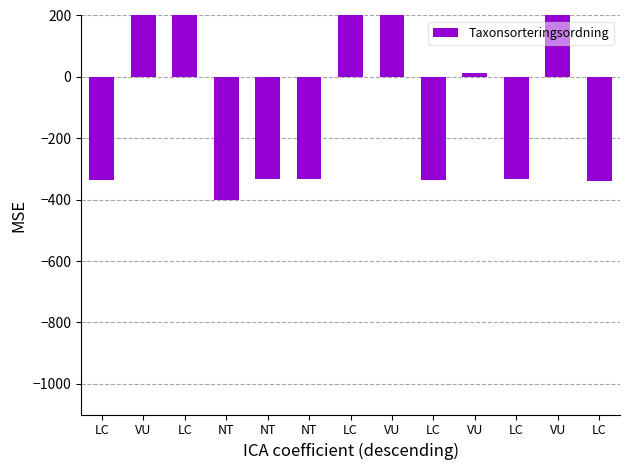

Rank the categories by value from lowest to highest.

NT, LC, LC, LC, NT, NT, LC, VU, LC, LC, VU, VU, VU